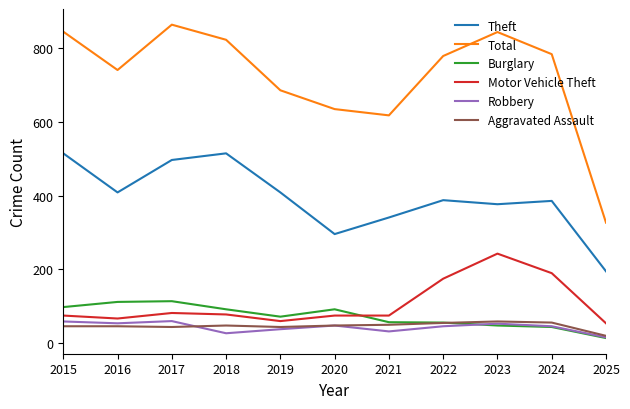

What is the spread (max minus min) of values at 2024?

740